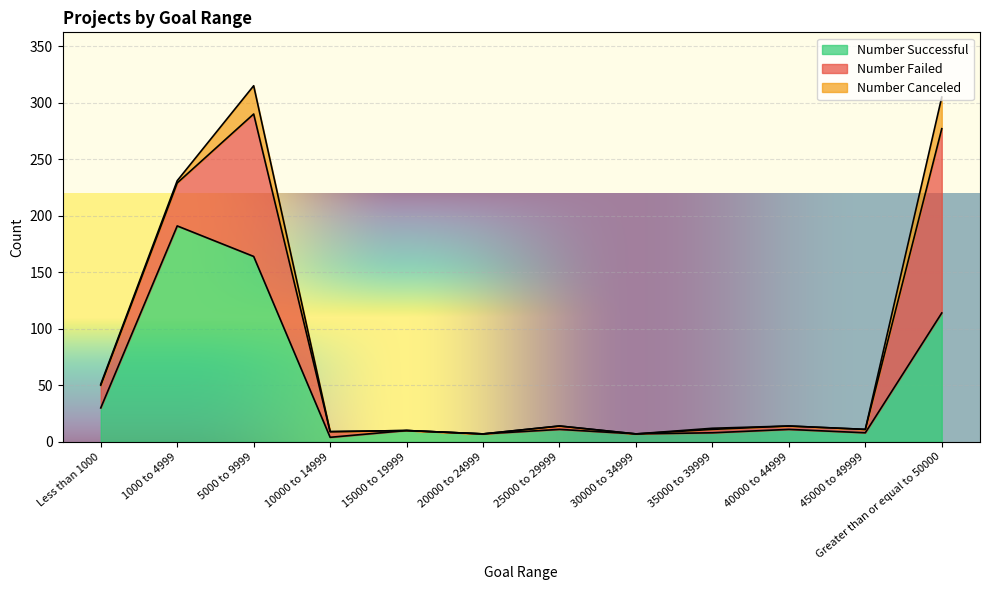

What is the total value across all series at Greater than or equal to 50000?

305